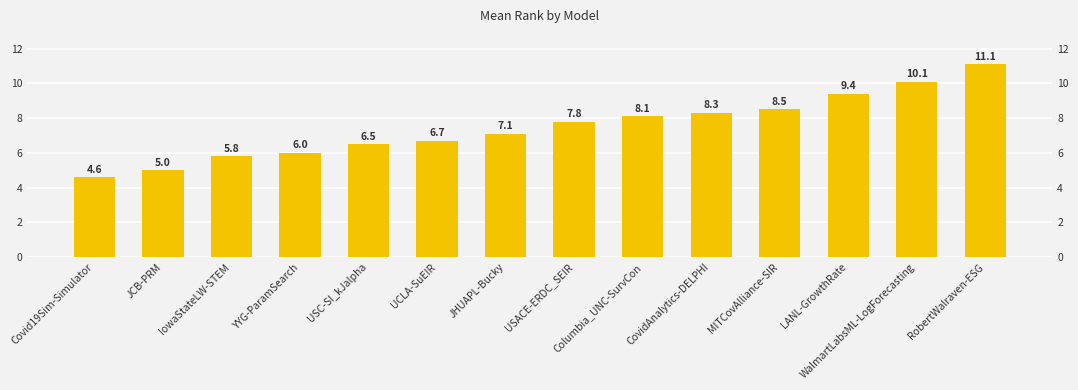

What is the average value?

7.5